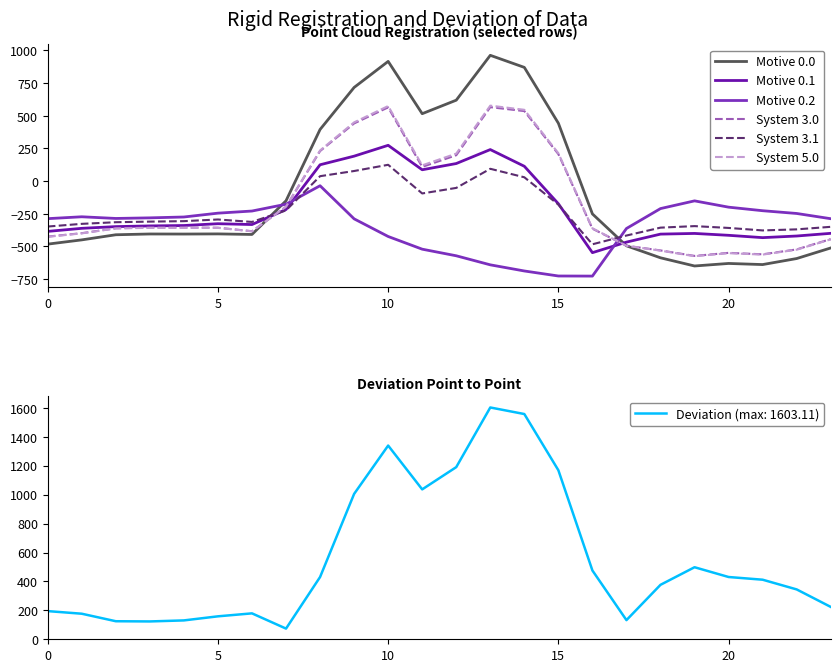

The Motive 0.2 series shows -453.2 at 0. True or false?

False